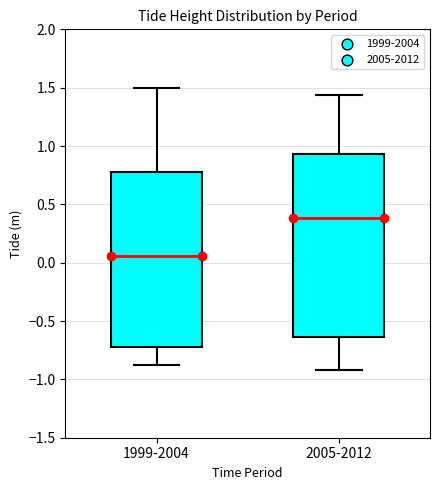

Where is the upper edge of the box for 2005-2012 on the y-axis? The values are not printed on the chart, so give them approximately, as read against the axis.

0.95